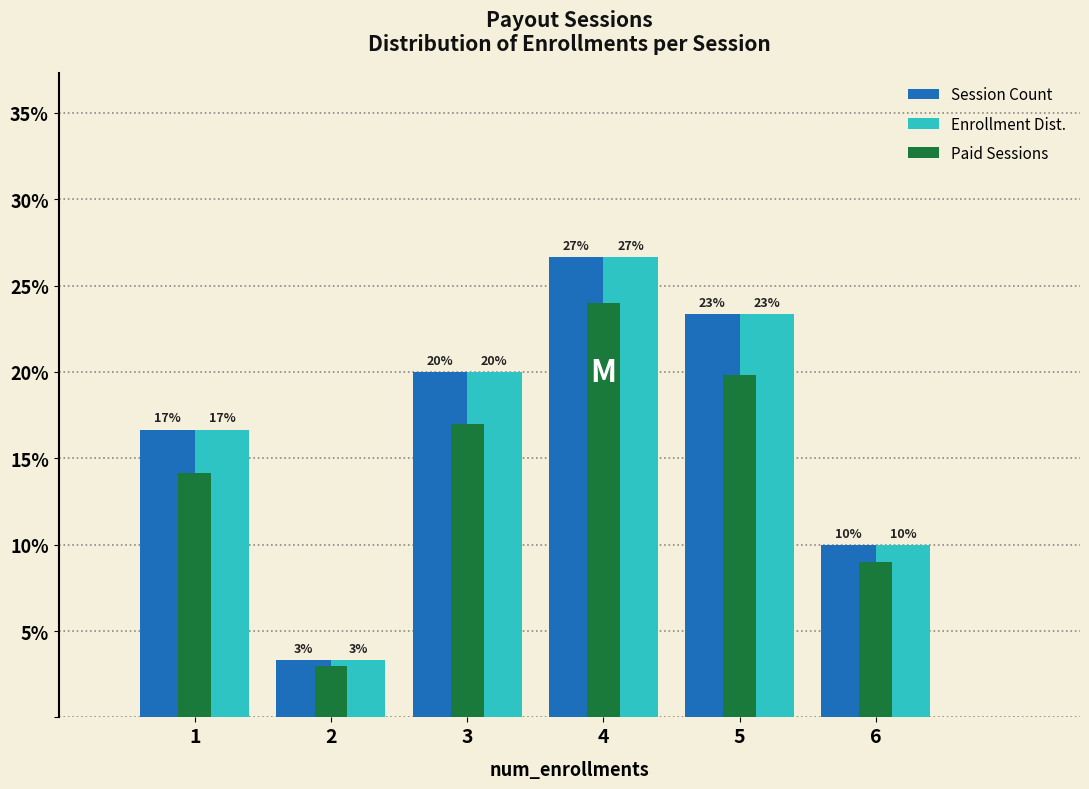

In the Session Count series, which range on the x-axis has the tallest bar?

3.5 to 4.5